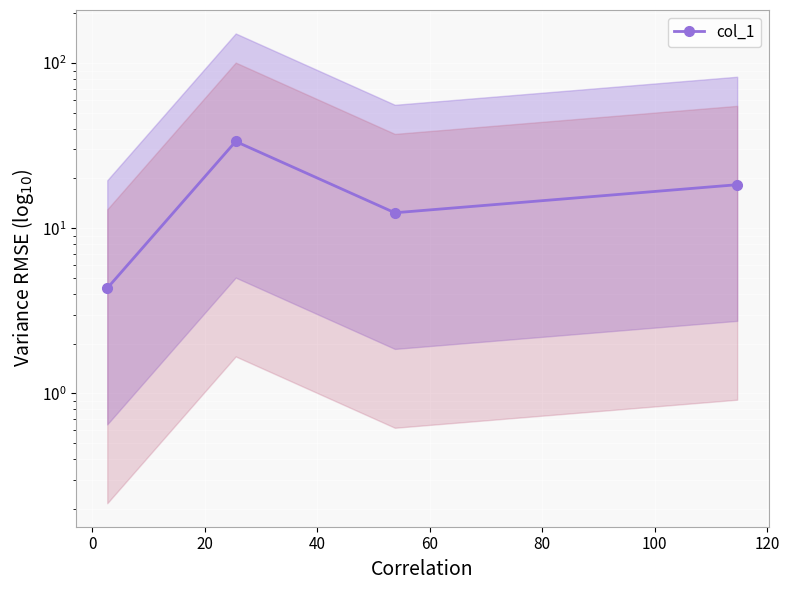

What position from the right is 114.66666666666667?

1